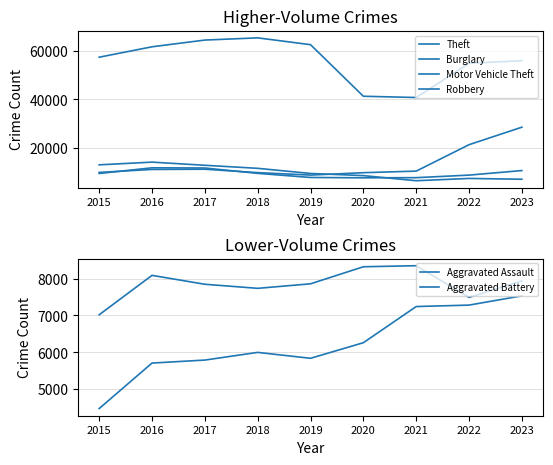

True or false: Aggravated Assault and Robbery intersect in this chart.

False